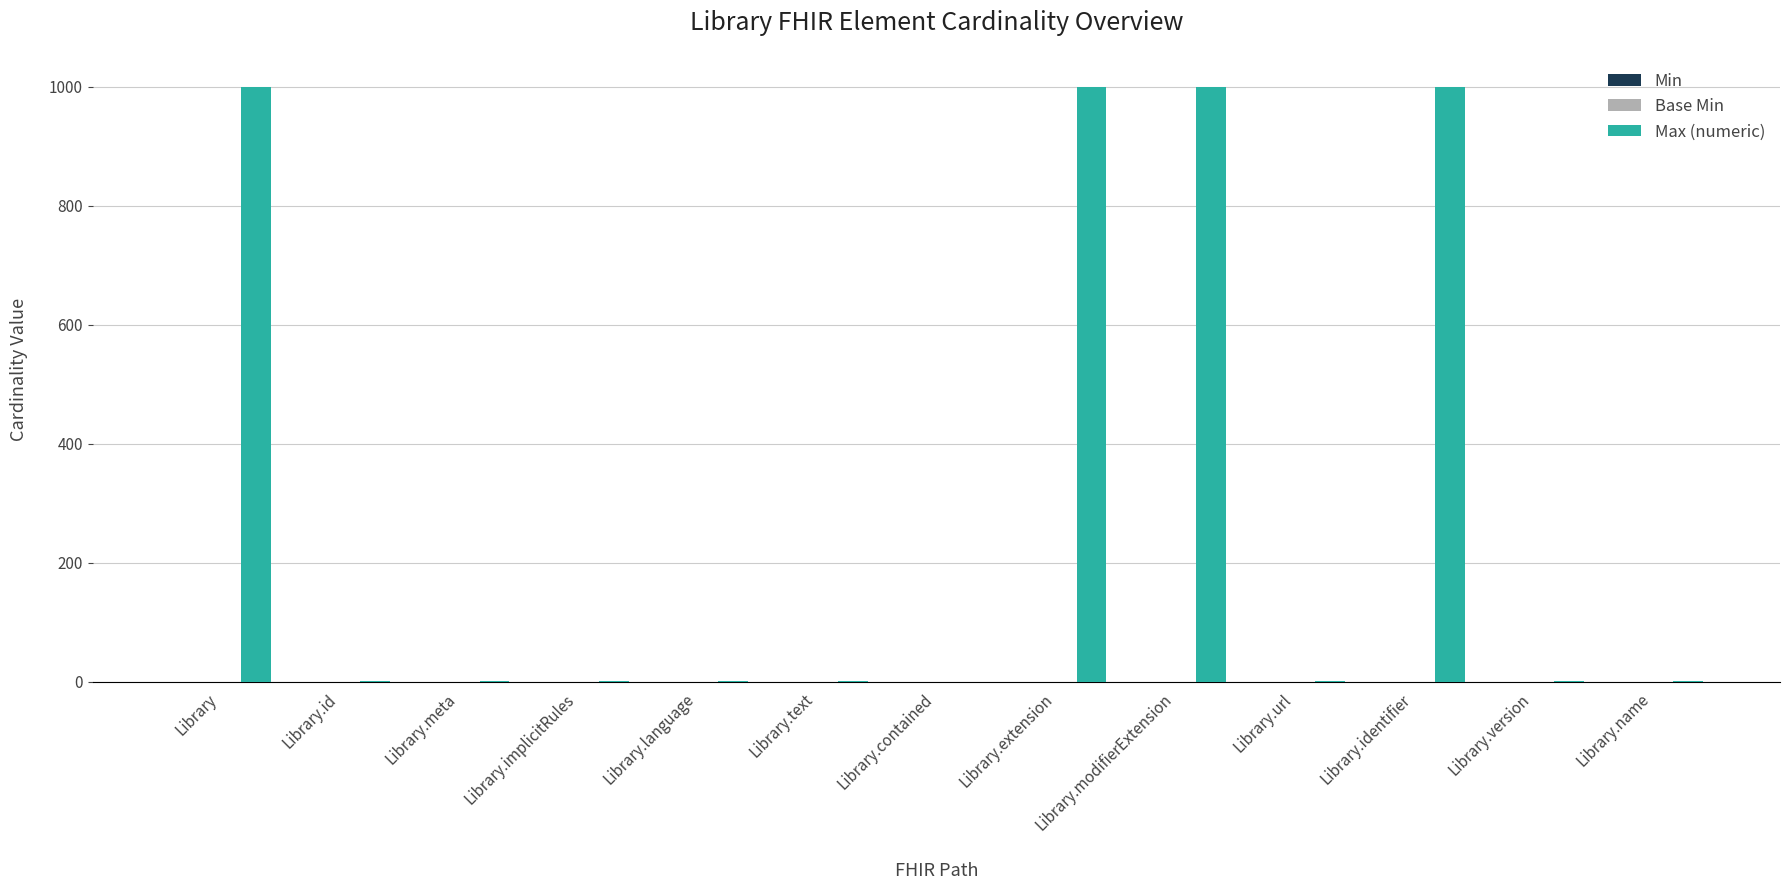

What is the sum of all values?

4004